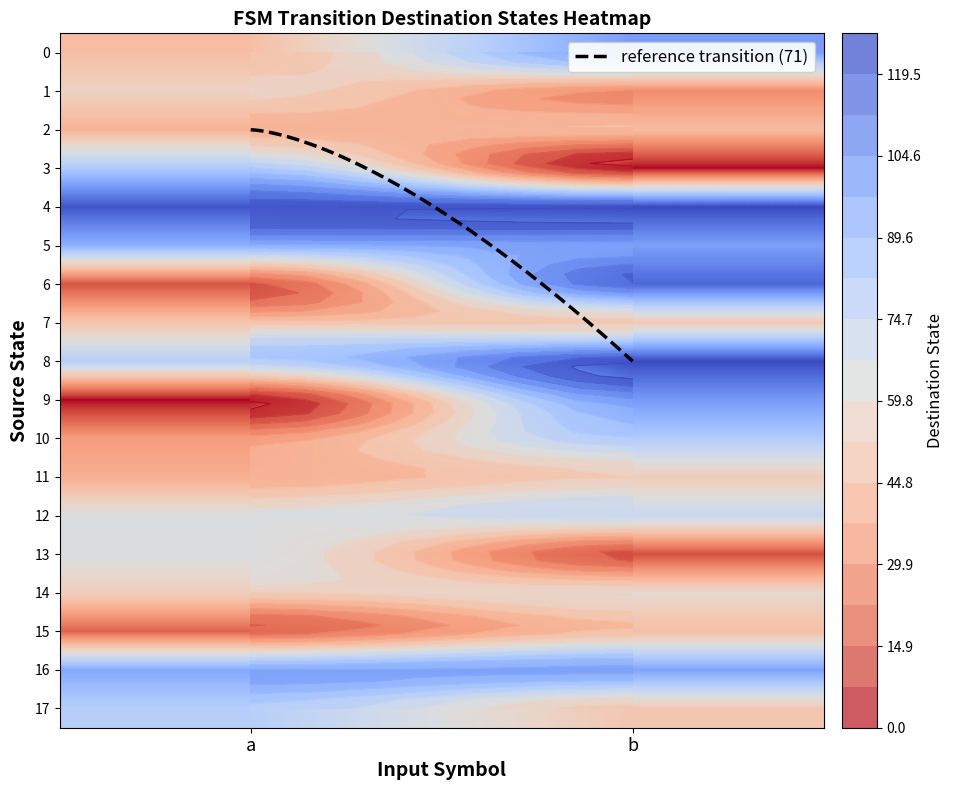

What is the difference between the 5 values at 0 and 1?

6